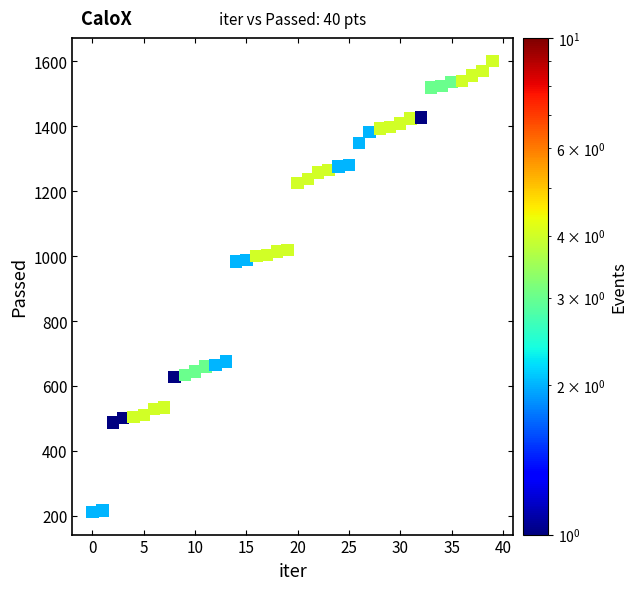

What is the range of Y values (max minus min)?

1389